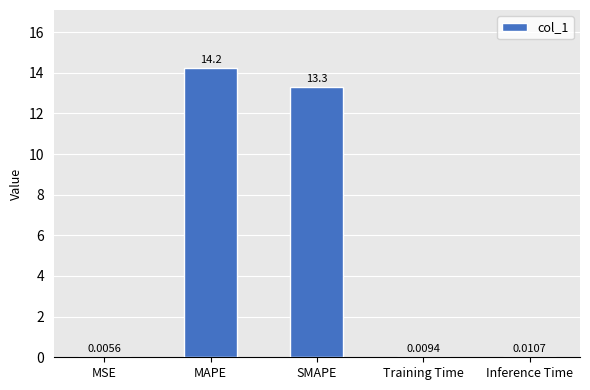

Between MAPE and SMAPE, which is larger?

MAPE